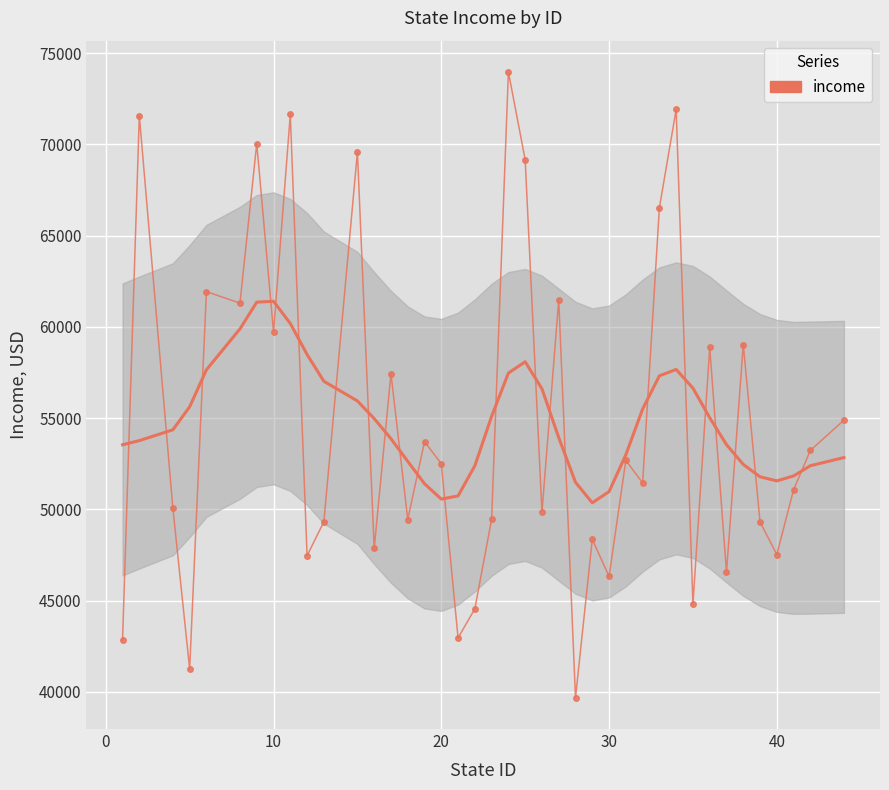

Which series ends up on top after the final intersection of income (smoothed) and income?

income